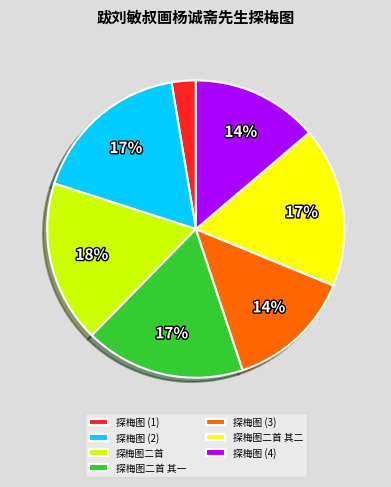

Is it true that 探梅图 (4) is 3% of the pie?

False